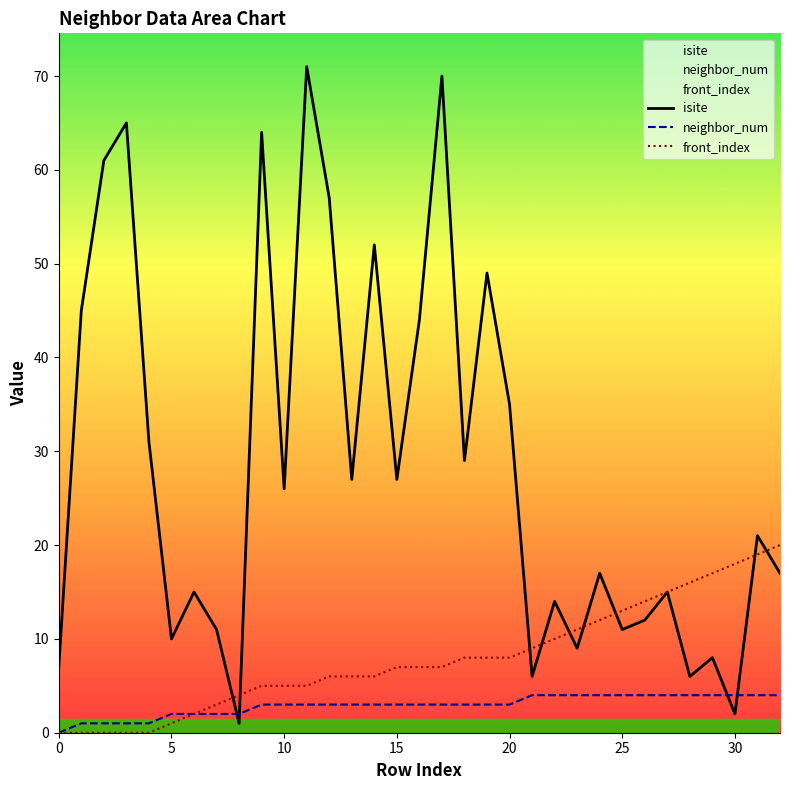

The isite series shows 57 at 12. True or false?

True